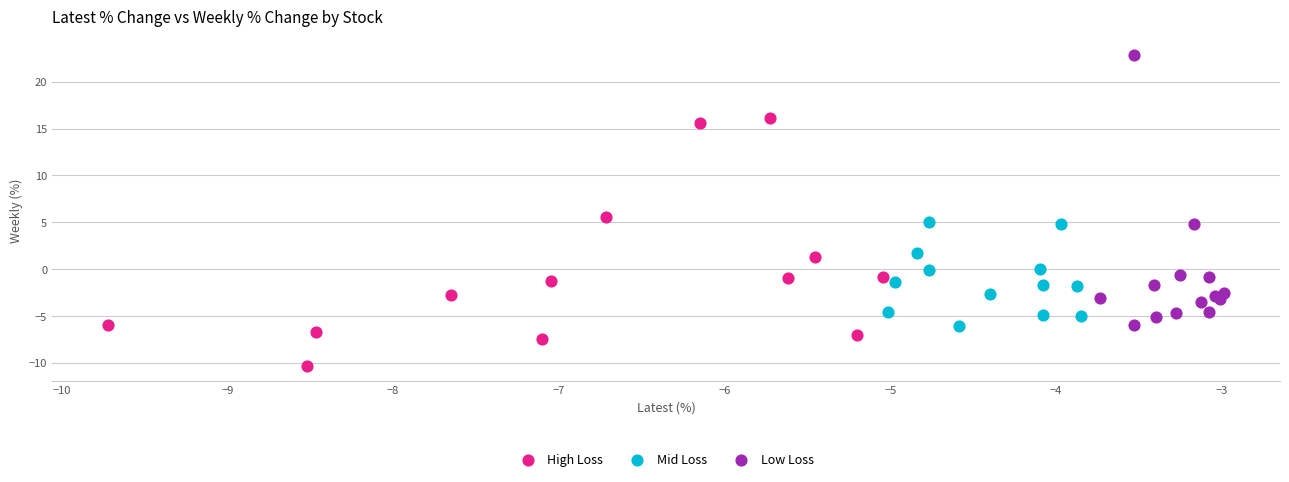

What are all the series names shown in the legend?

High Loss, Mid Loss, Low Loss